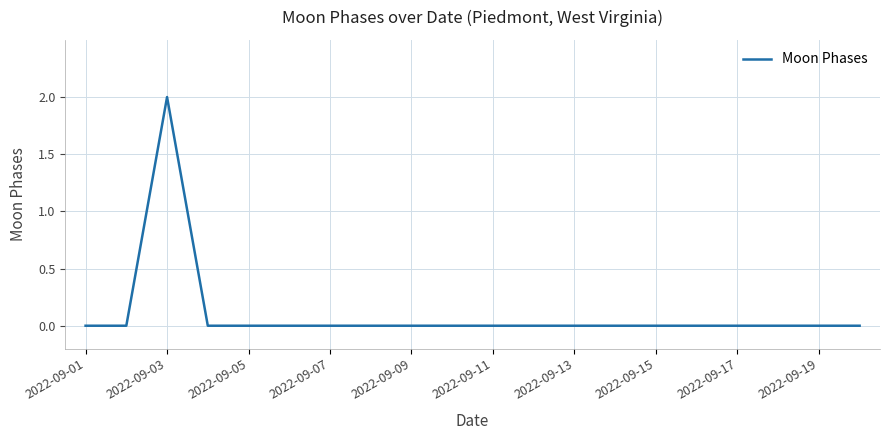

What is the sum of all values?

2